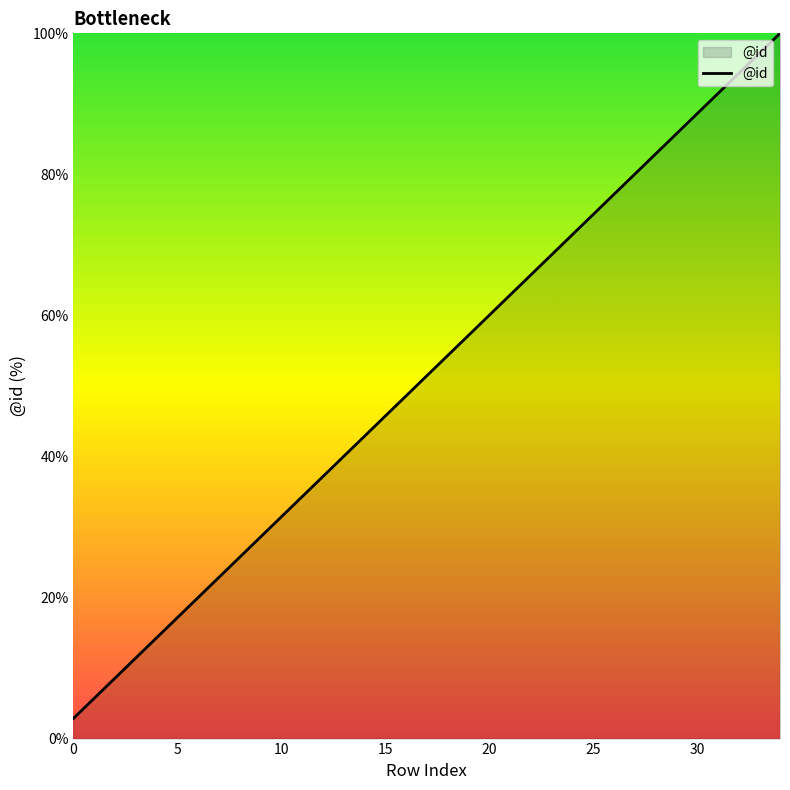

What is the greatest value displayed?

100.0